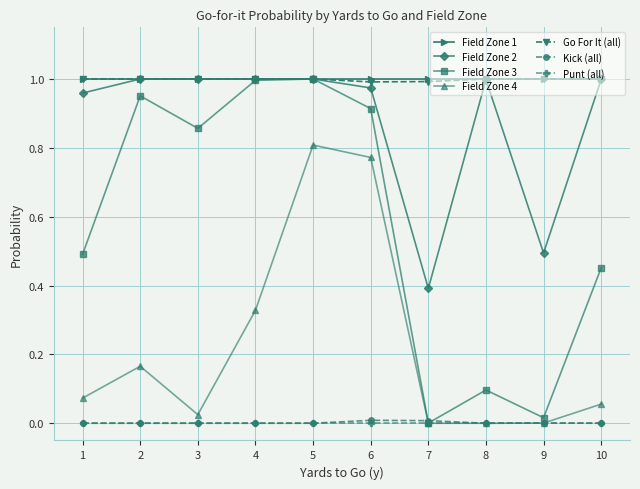

In Field Zone 3, how many points are higher than both neighbors (excluding endpoints)?

3